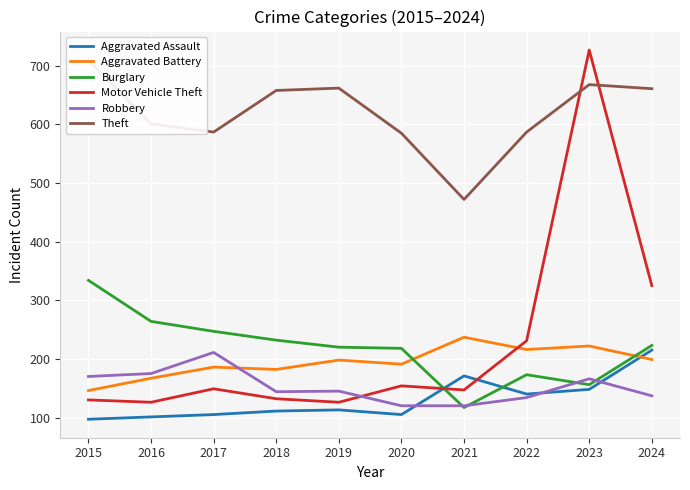

Rank the series by their maximum value, from lowest to highest.

Robbery, Aggravated Assault, Aggravated Battery, Burglary, Theft, Motor Vehicle Theft